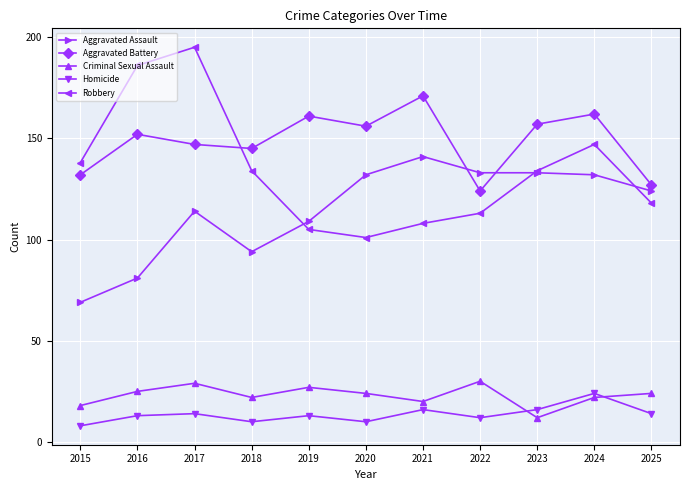

Reading right to left, transcribe all the data shown in this chart.

Aggravated Assault: 124	132	133	133	141	132	109	94	114	81	69
Aggravated Battery: 127	162	157	124	171	156	161	145	147	152	132
Criminal Sexual Assault: 24	22	12	30	20	24	27	22	29	25	18
Homicide: 14	24	16	12	16	10	13	10	14	13	8
Robbery: 118	147	134	113	108	101	105	134	195	186	138